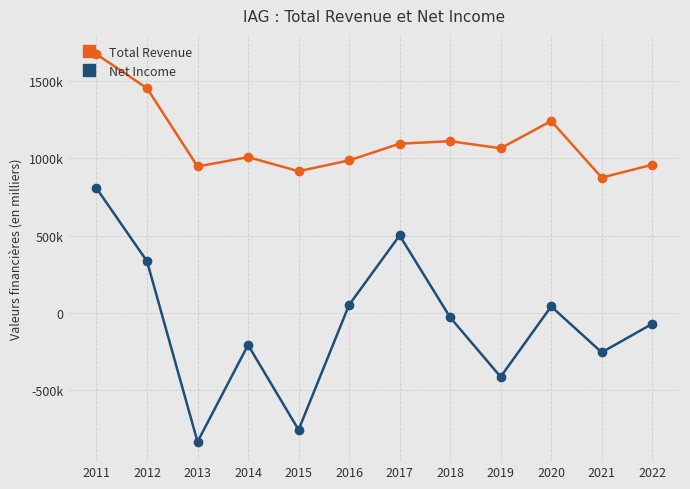

What is the value of the Total Revenue point at the 5th from the left?

917000